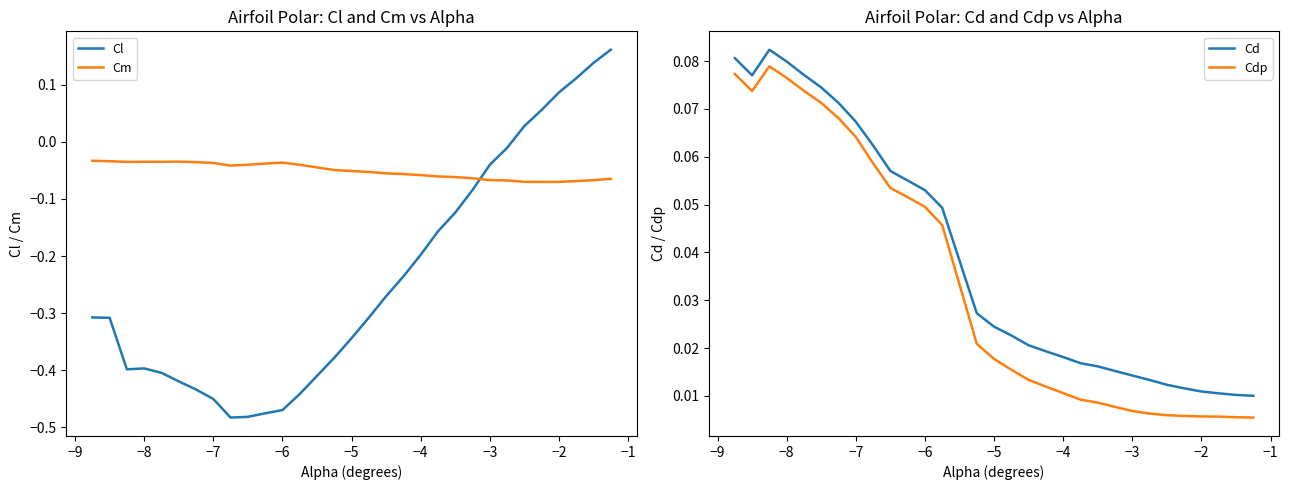

How many data points does each series have?

30